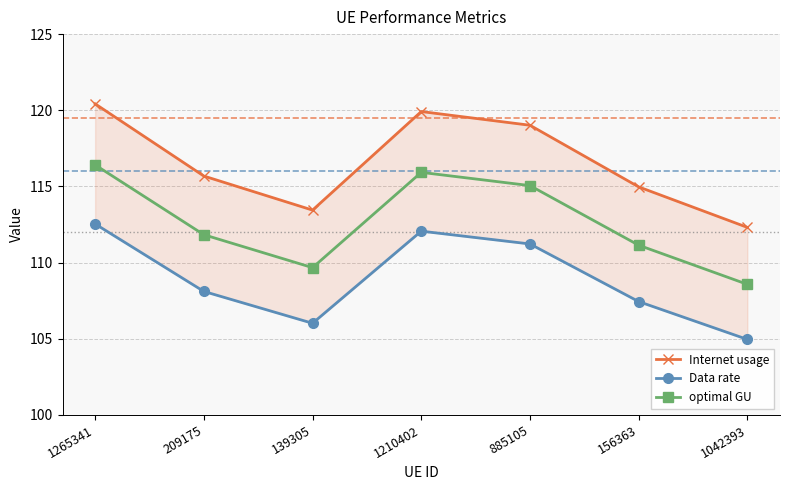

How many data points does each series have?

7